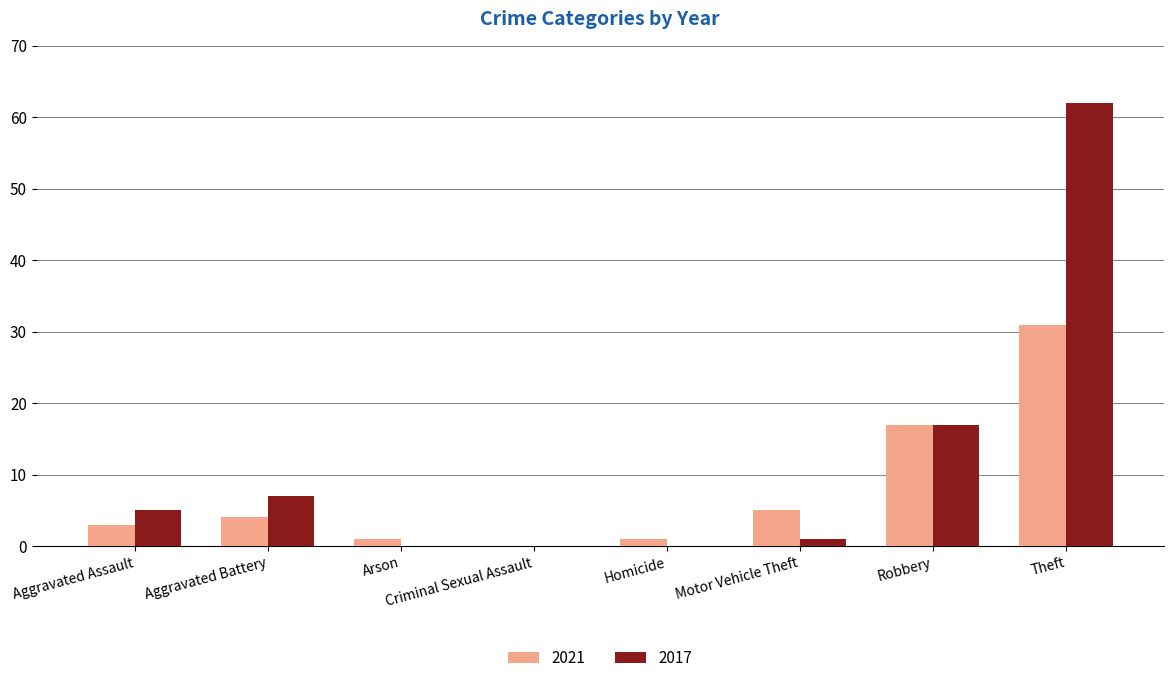

Which series has the largest range (max minus min)?

2017